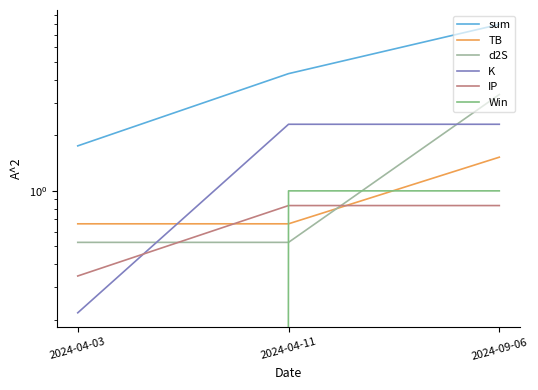

How many d2S values are between 0 and 3?

2